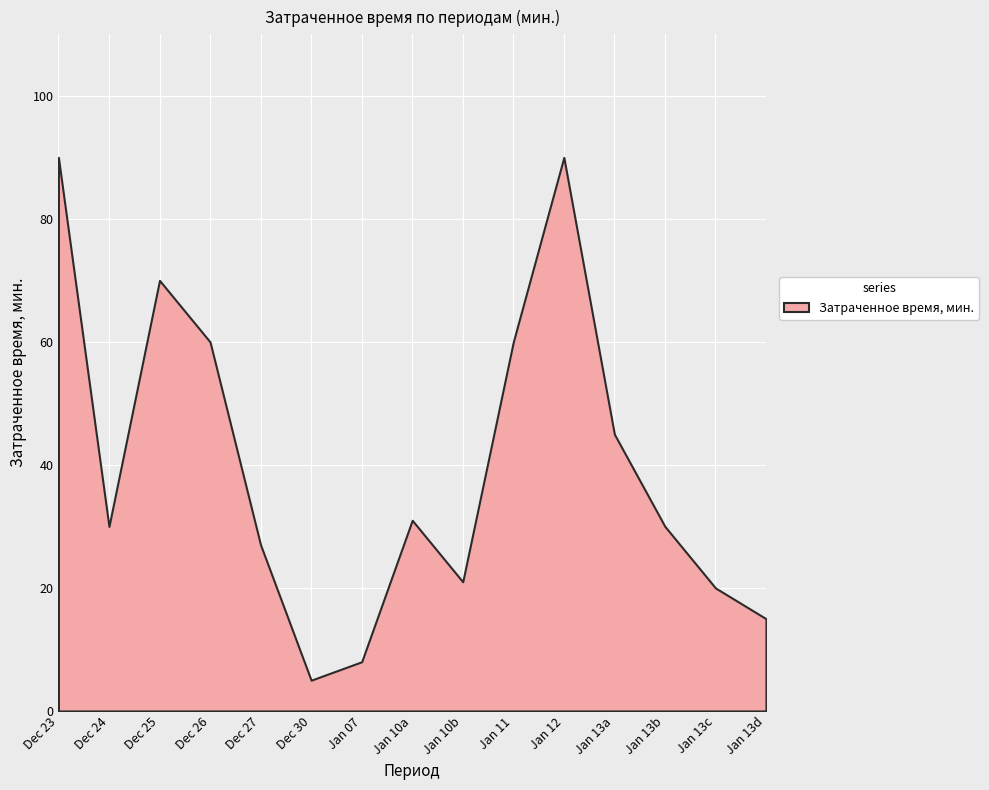

The chart shows a value of 8 at 2020-01. True or false?

True